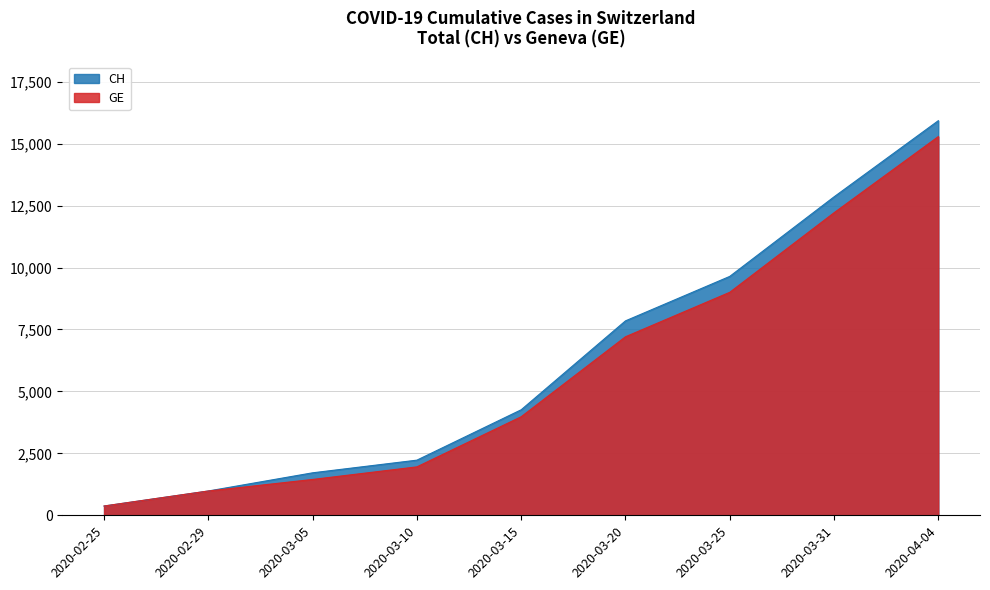

Which series has the largest total across all categories?

CH